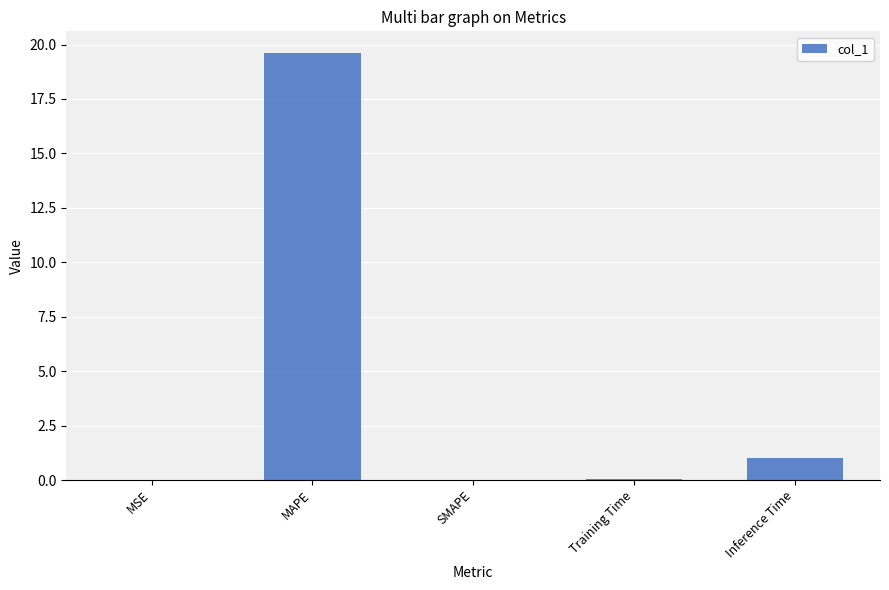

What is the approximate value at Inference Time?

1.0